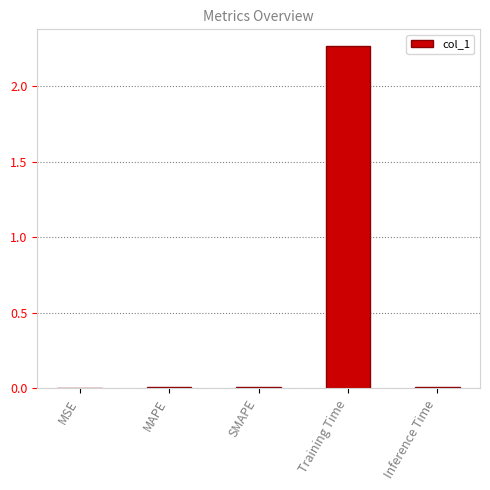

Which category has the highest value across all series?

Training Time